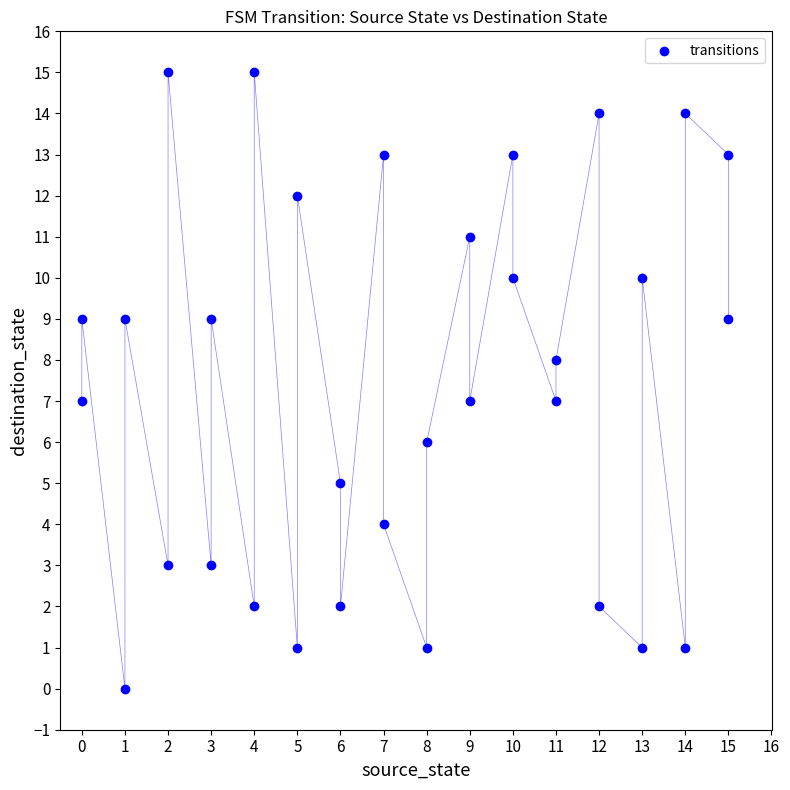

What is the range of Y values (max minus min)?

15